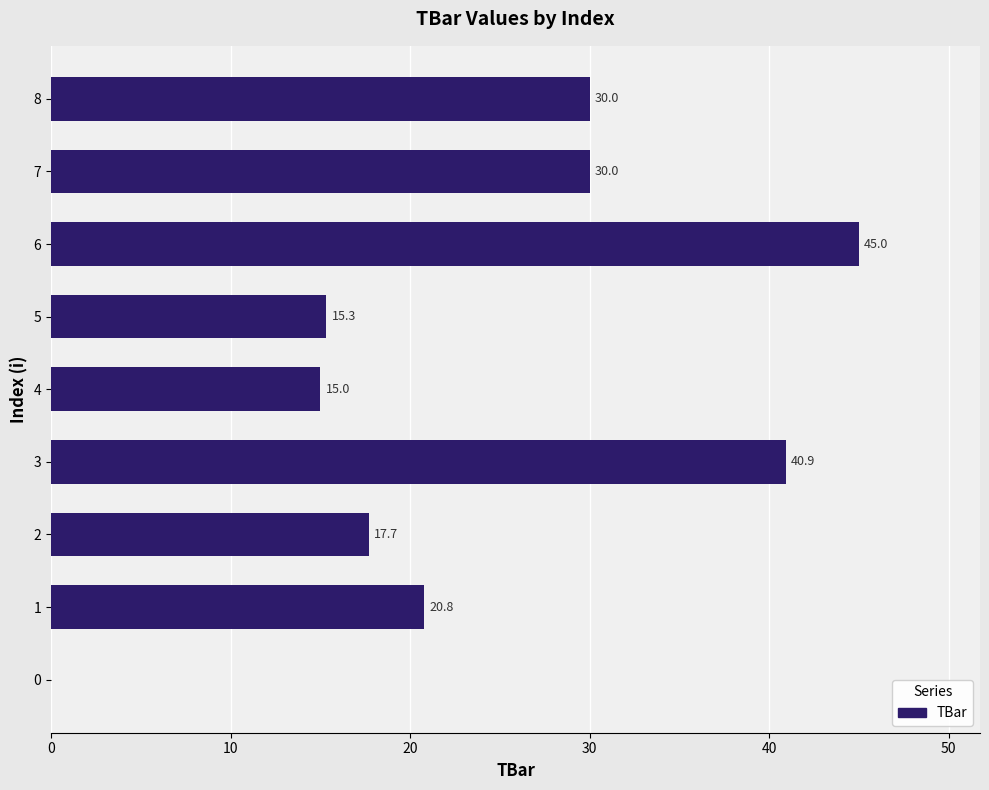

True or false: the data shows 0.0 at 0.

True